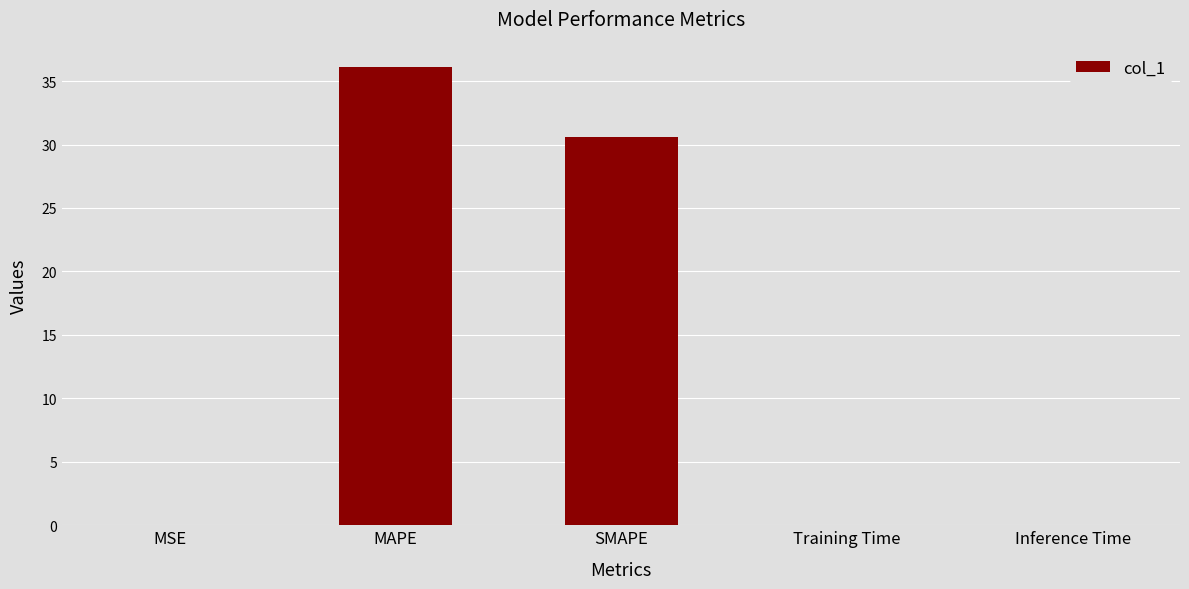

True or false: the data shows 0.0 at Inference Time.

True